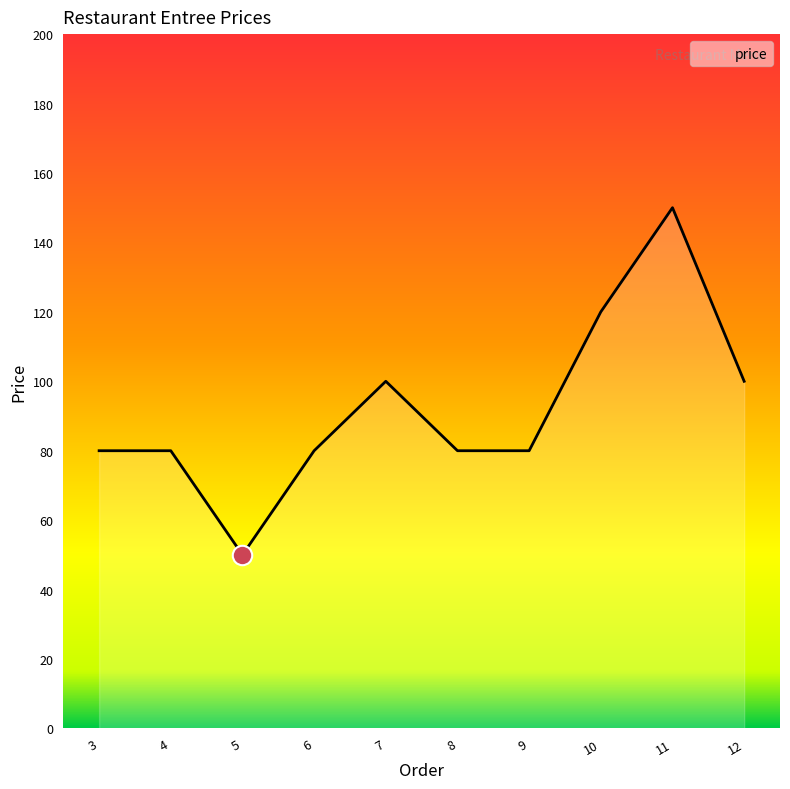

Where is the first local minimum?

5